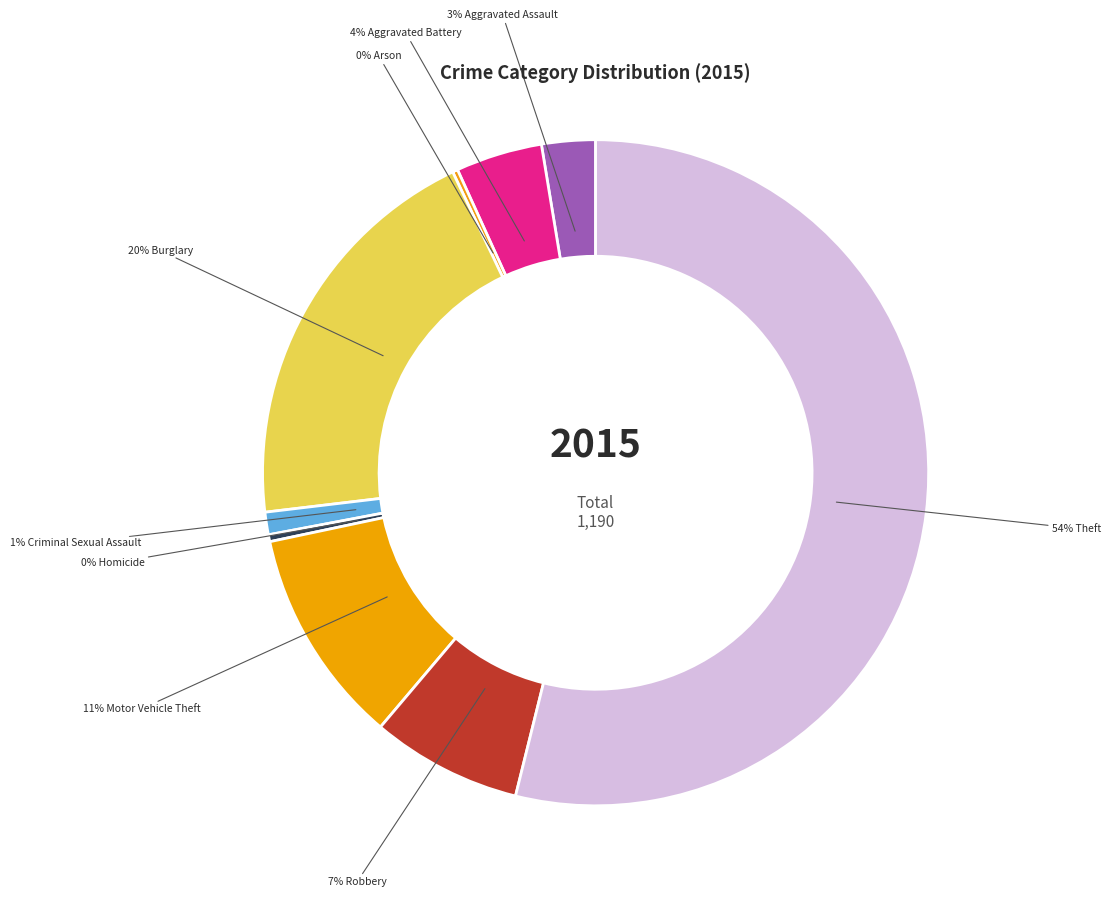

Does any single category account for the majority?

Yes